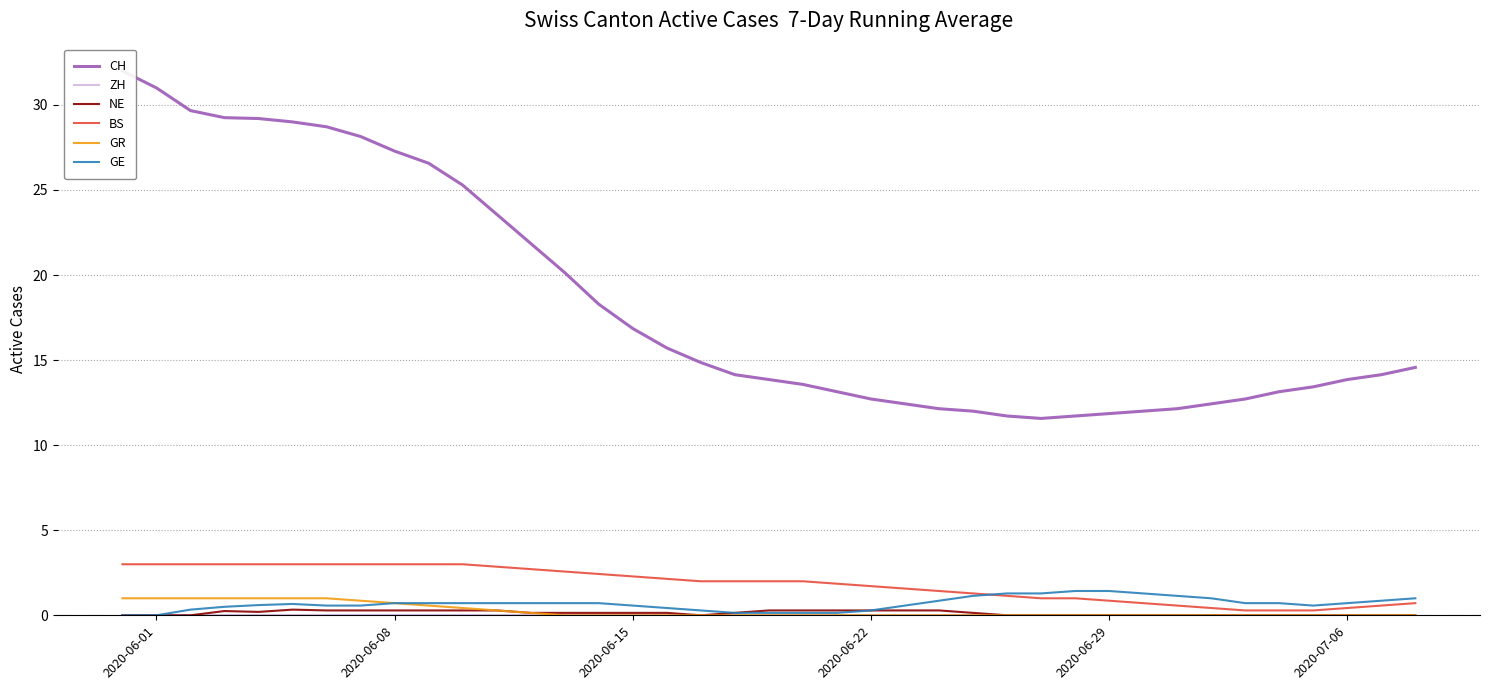

What is the difference between the maximum and minimum values in the GE series?

1.4